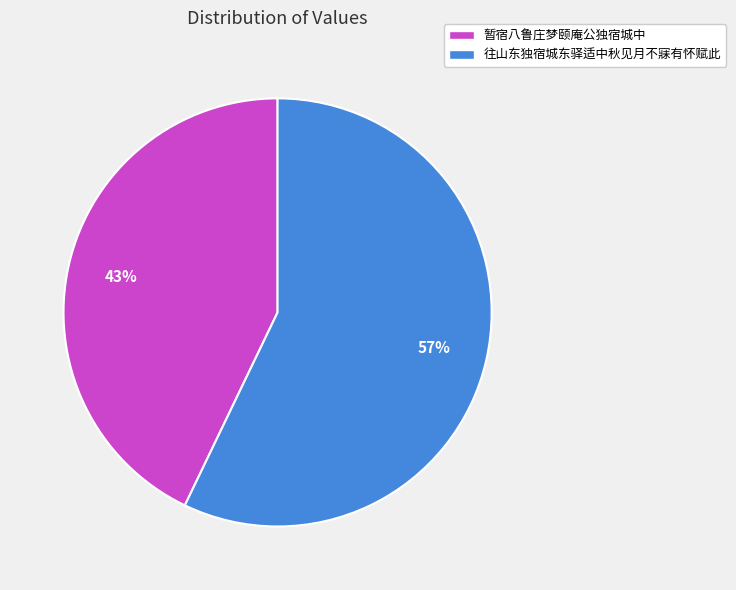

How many segments does this pie chart have?

2